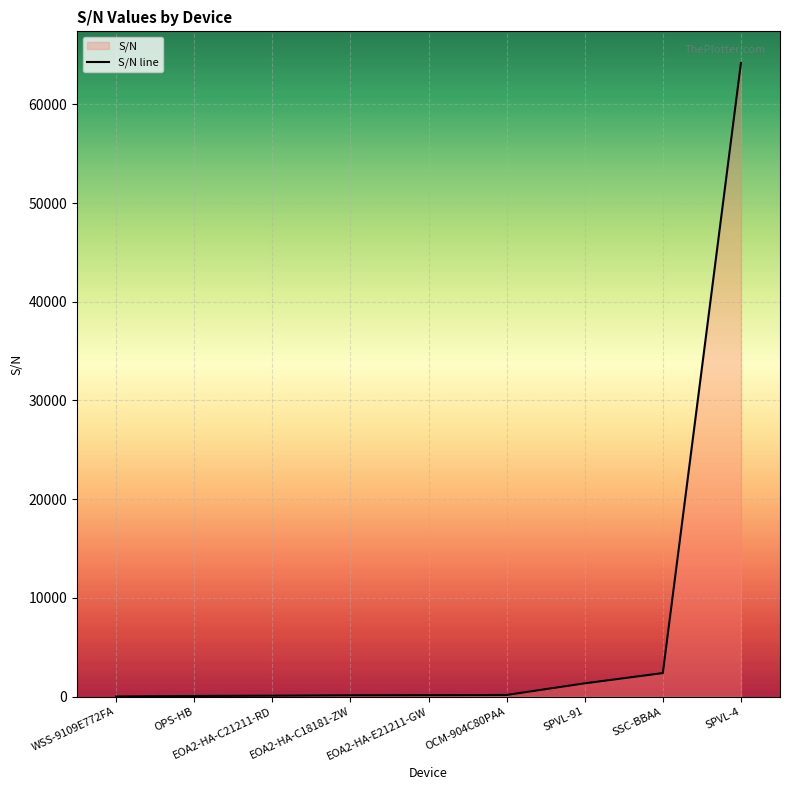

Which category has the lowest value across all series?

WSS-9109E772FA